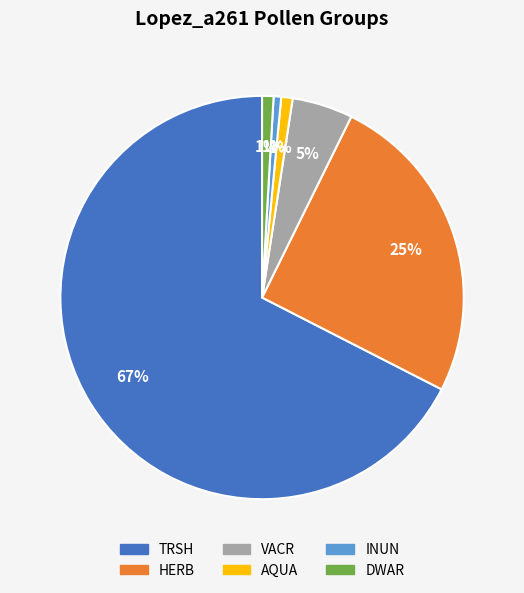

The INUN slice represents 1% of the pie. True or false?

True